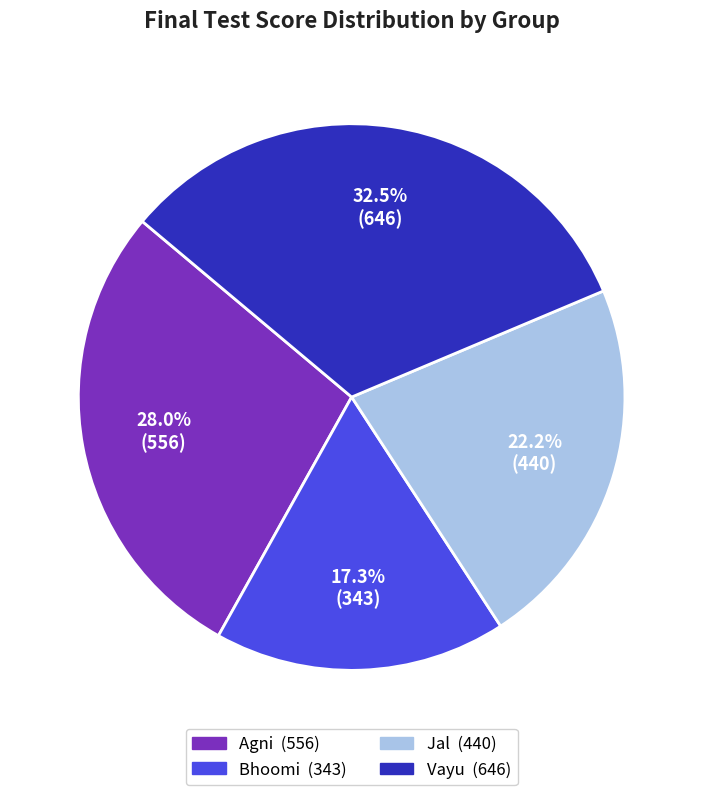

Which has a higher value, Jal or Bhoomi?

Jal